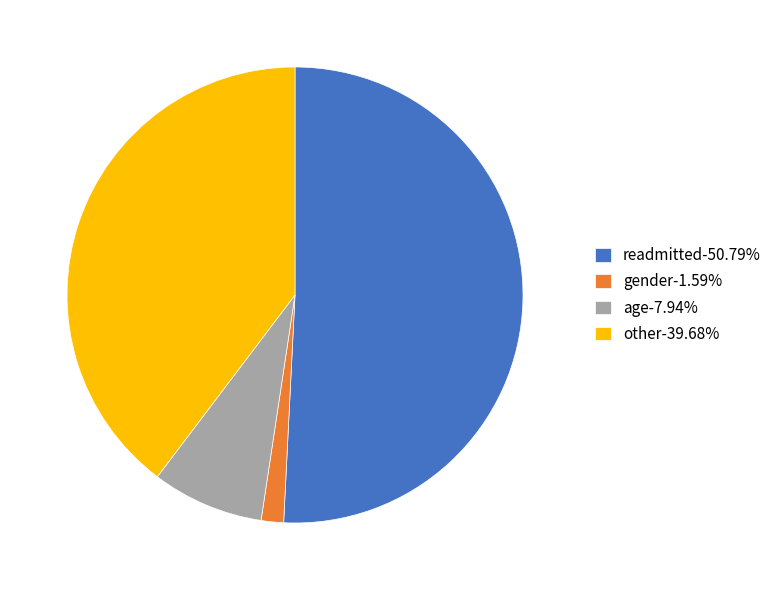

The age slice represents 8% of the pie. True or false?

True